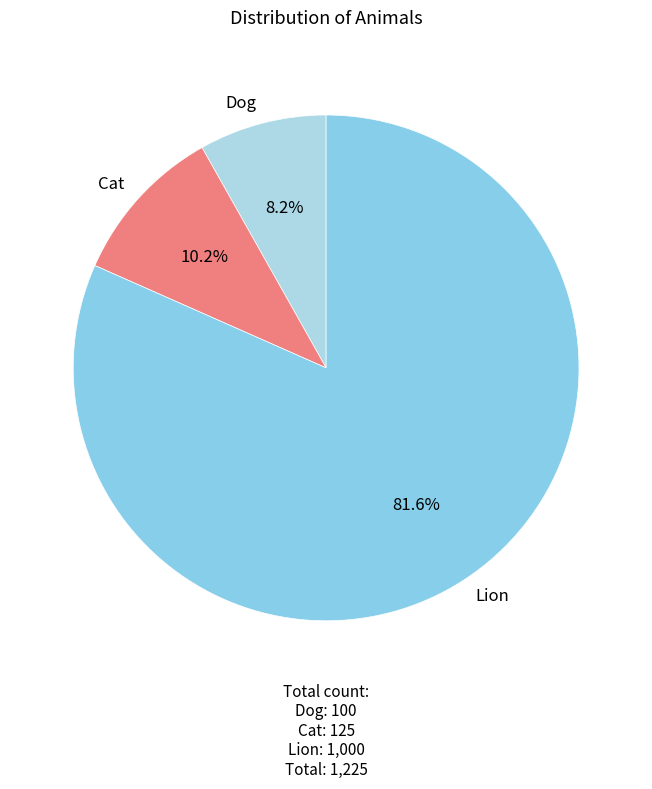

Rank the categories by value from highest to lowest.

Lion, Cat, Dog